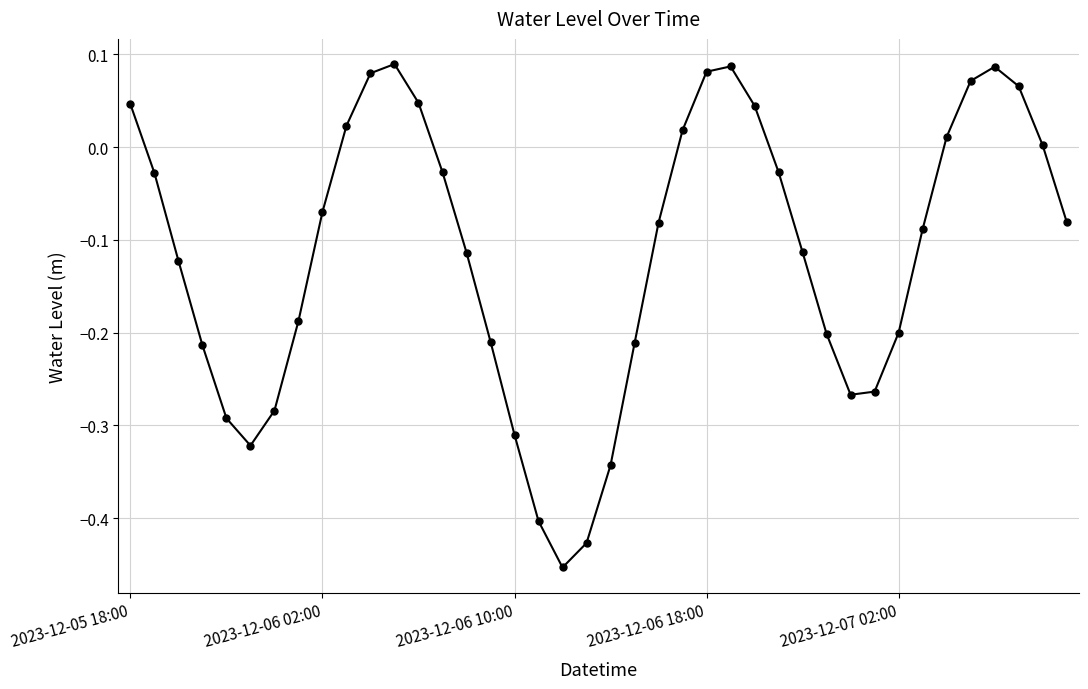

How many interior local valleys (lower than both neighbors) does the data have?

3